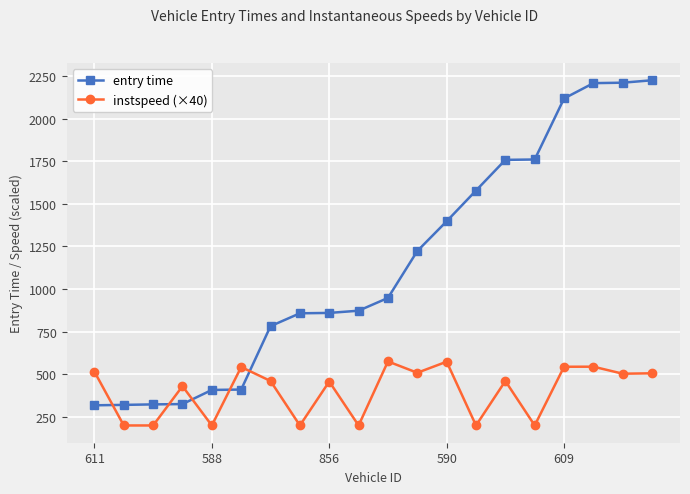

What is the average value of the instspeed (×40) series?

401.3